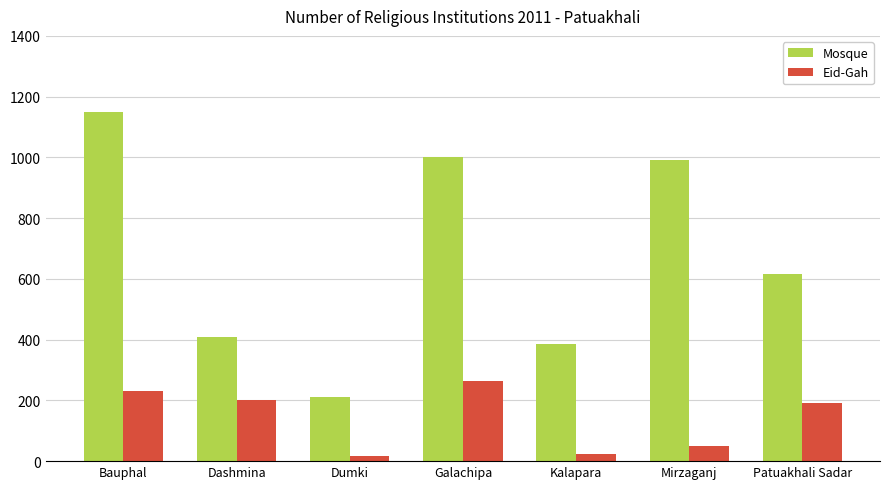

Rank the series by their maximum value, from lowest to highest.

Eid-Gah, Mosque